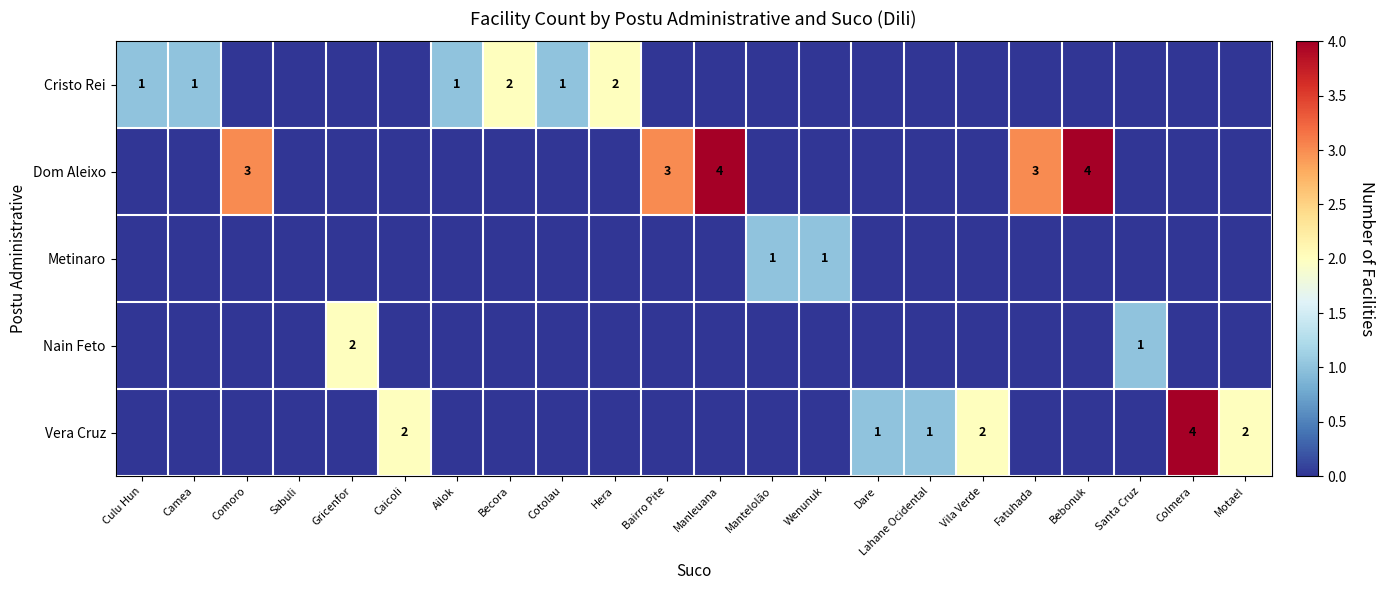

True or false: Dom Aleixo has a value of 3 at Manleuana.

False